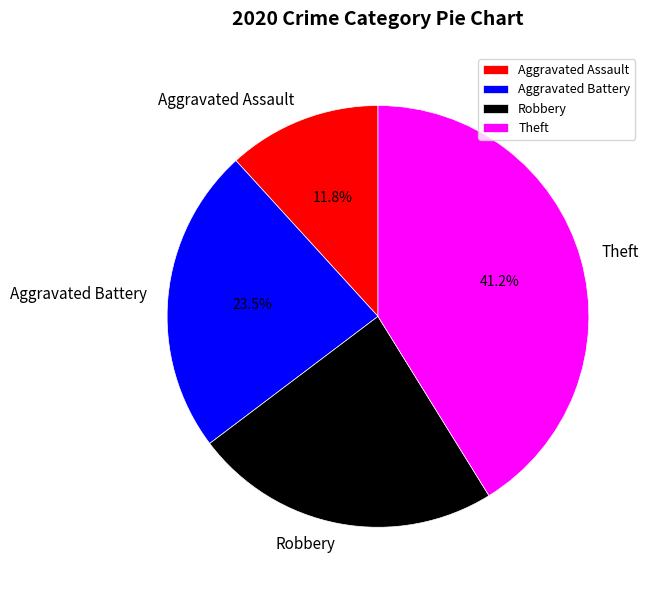

To the nearest percent, what is the average slice percentage?

25%